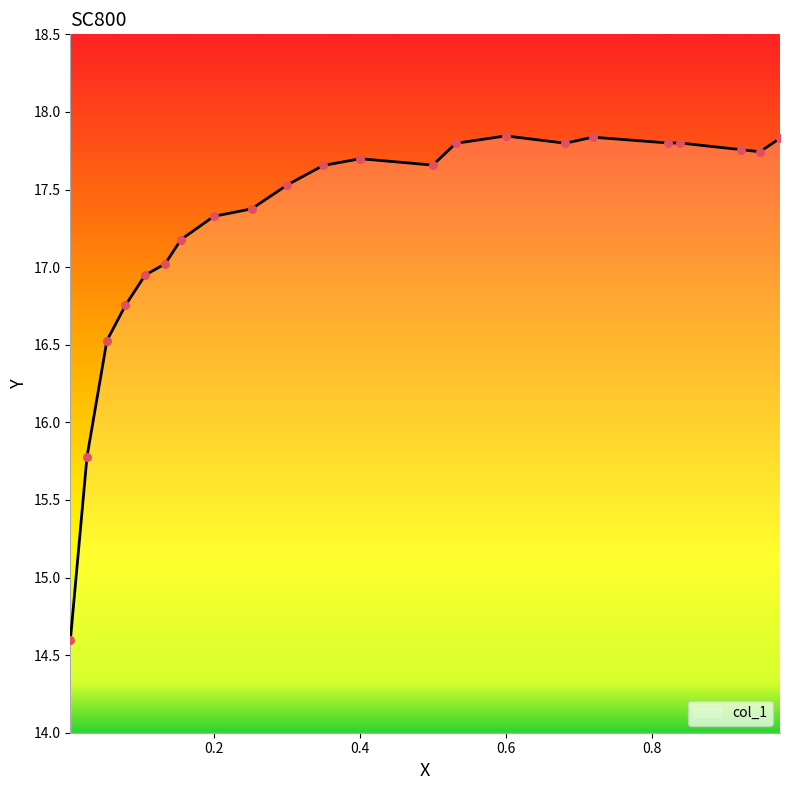

What is the minimum value shown in the chart?

14.6